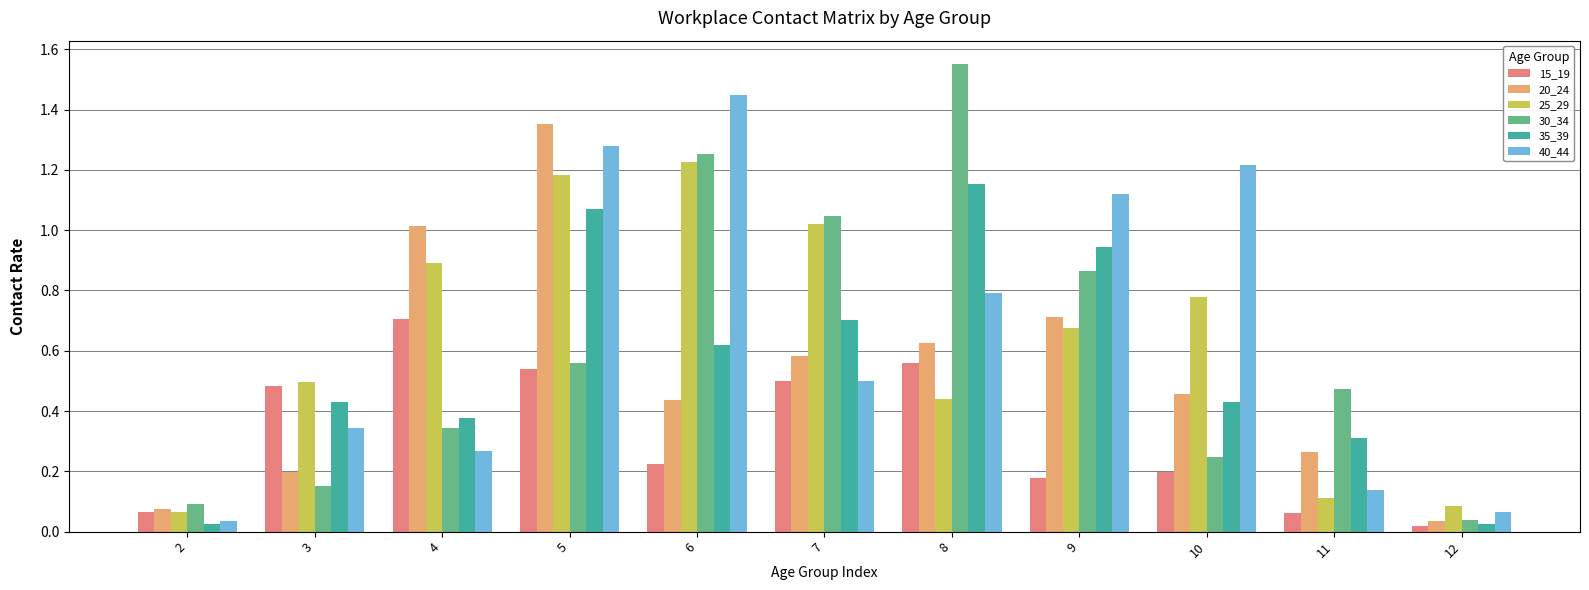

How many categories are shown in the chart?

11